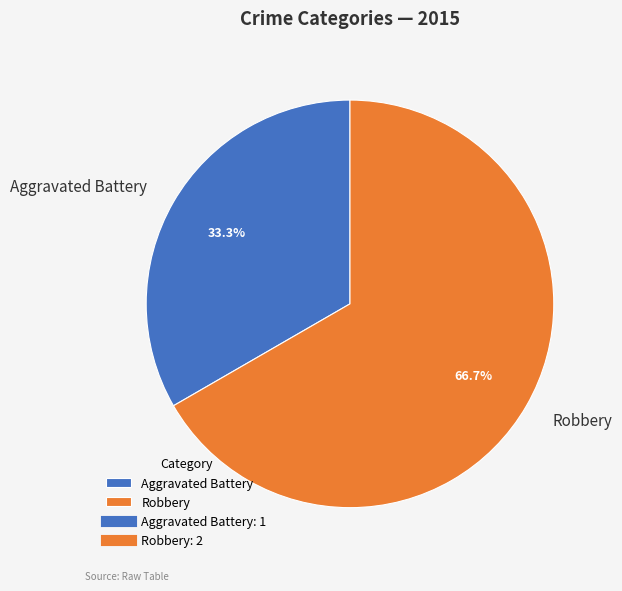

Which slice is the smallest?

Aggravated Battery